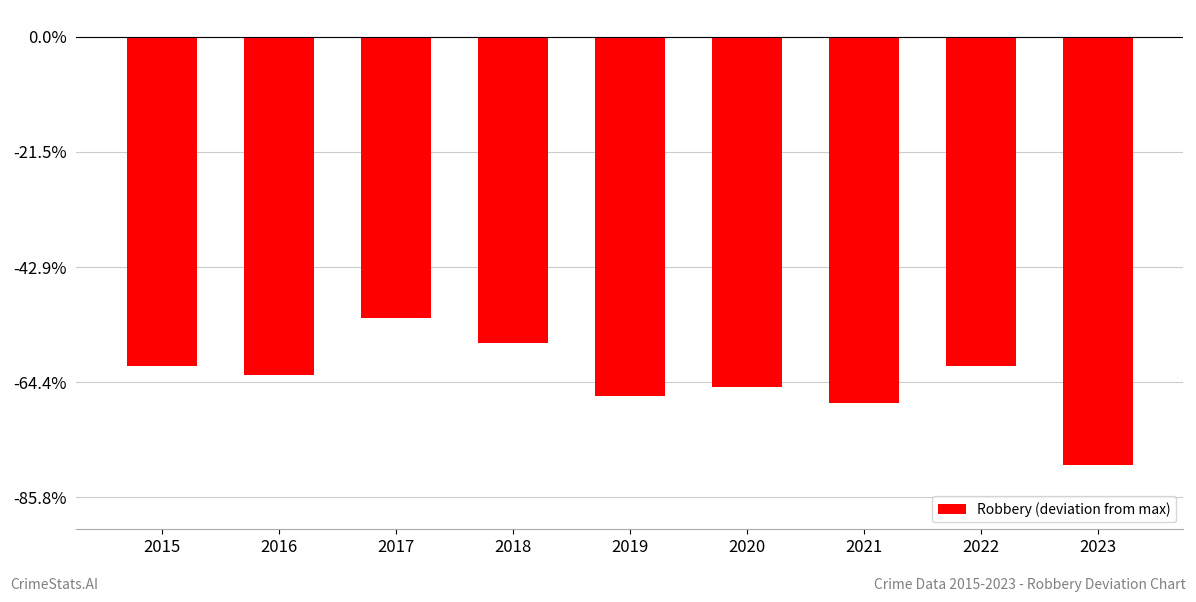

Does the chart contain any negative values?

Yes